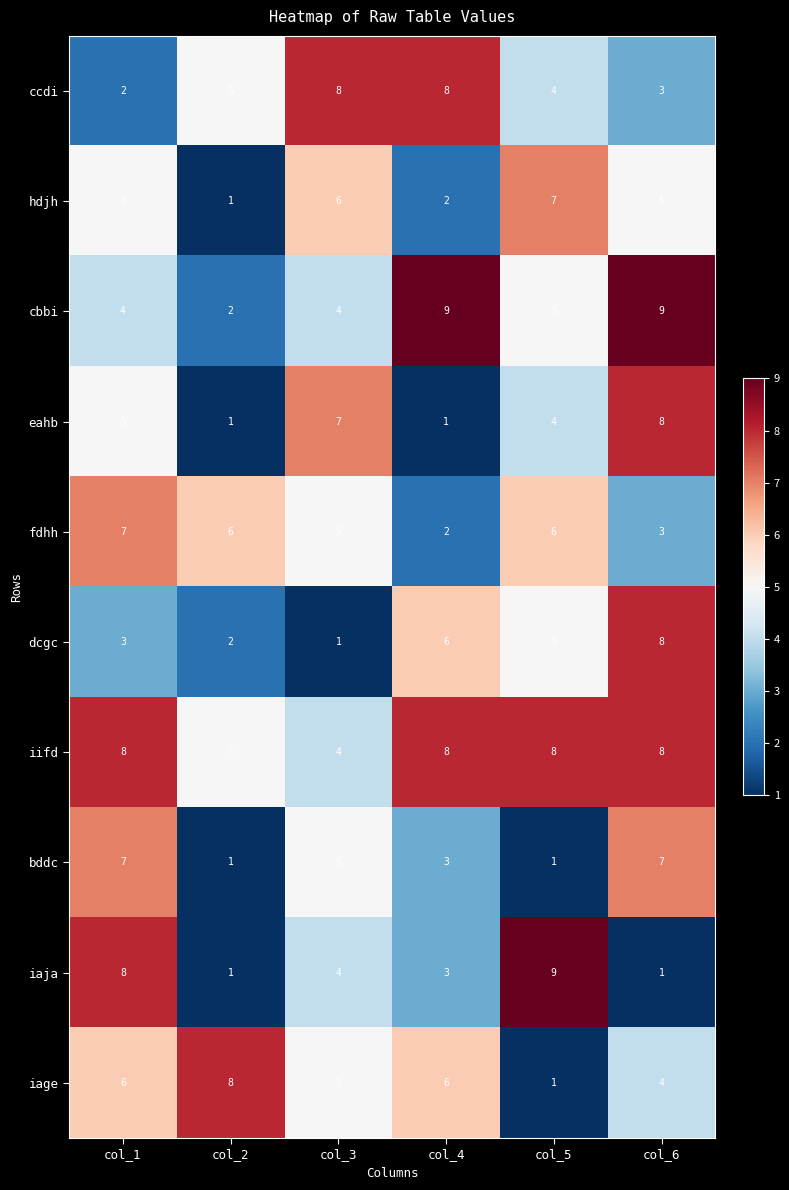

What is the maximum value for iifd?

8